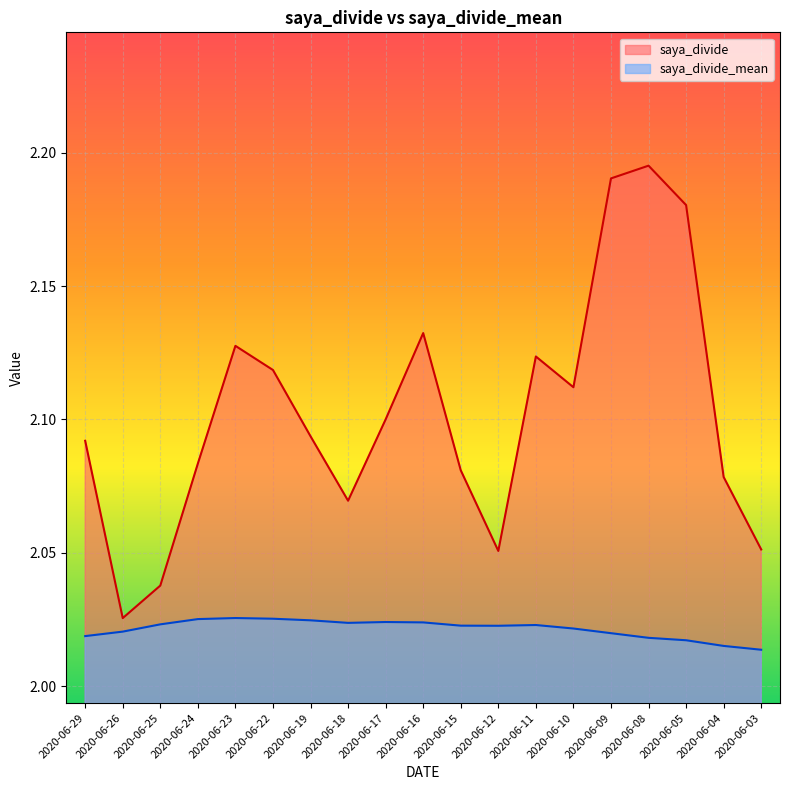

Reading left to right, list all the values displayed in this chart.

saya_divide_mean: 2.0	2.0	2.0	2.0	2.0	2.0	2.0	2.0	2.0	2.0	2.0	2.0	2.0	2.0	2.0	2.0	2.0	2.0	2.0
saya_divide: 2.1	2.0	2.0	2.1	2.1	2.1	2.1	2.1	2.1	2.1	2.1	2.1	2.1	2.1	2.2	2.2	2.2	2.1	2.1